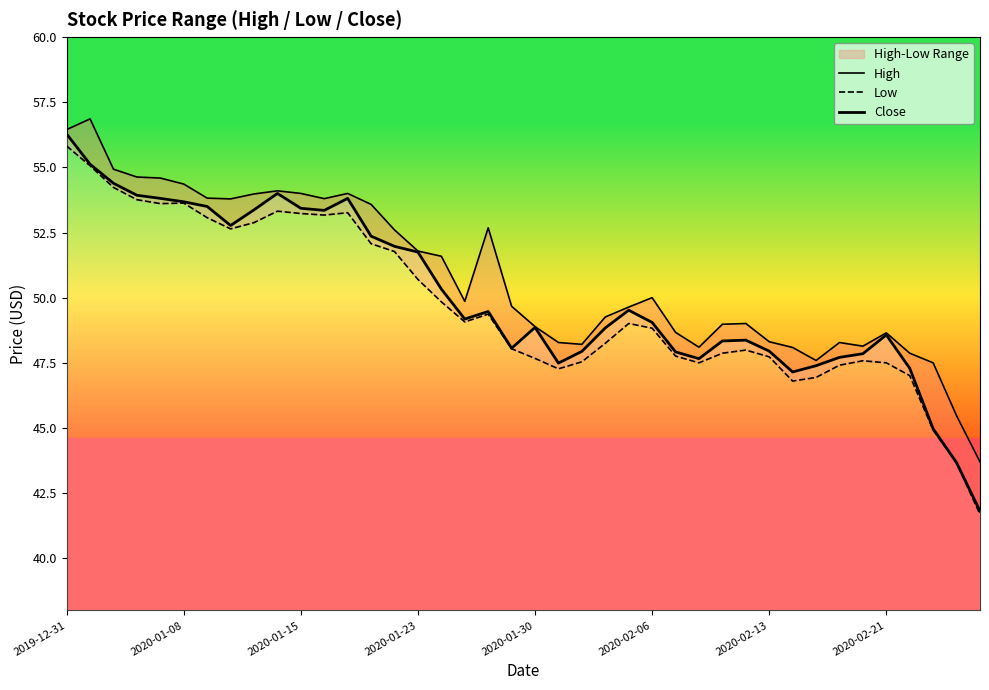

How many lines are shown in the chart?

3